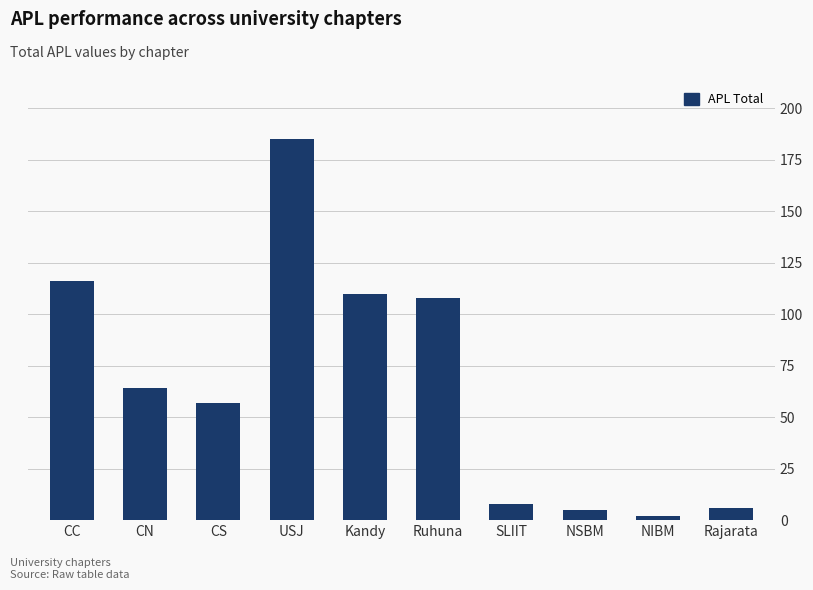

How many categories are shown in the chart?

10